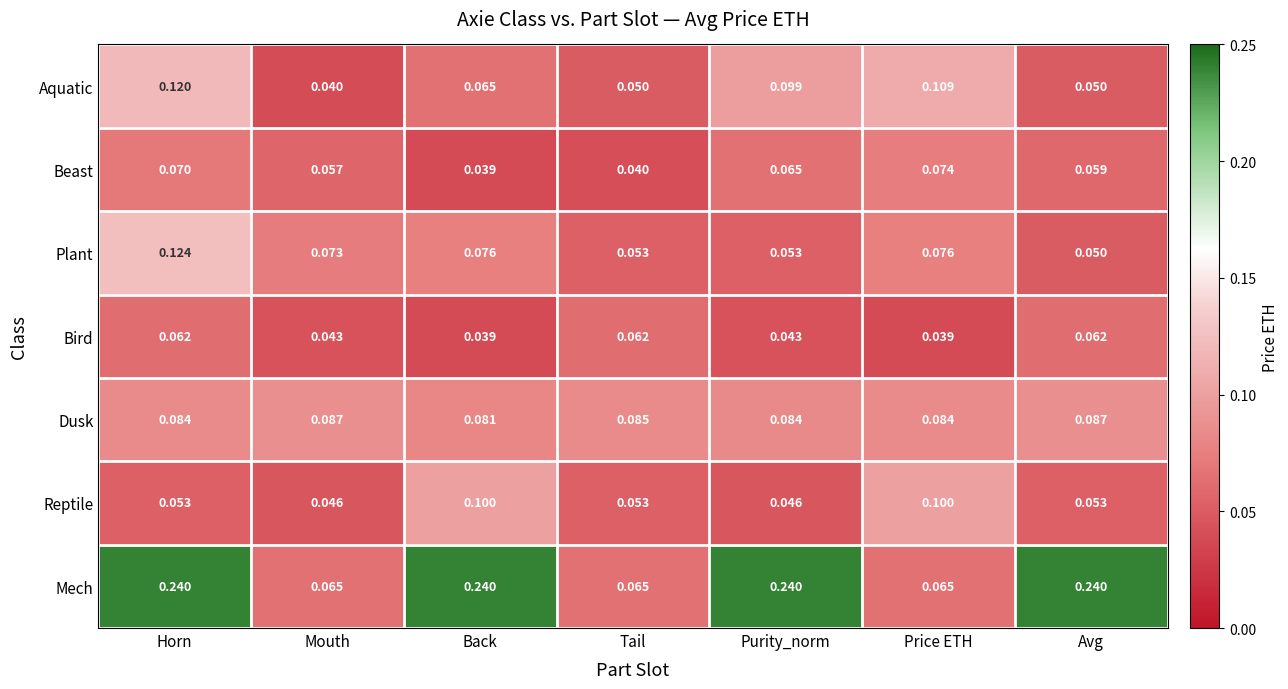

At which label does Beast reach its peak?

Price ETH